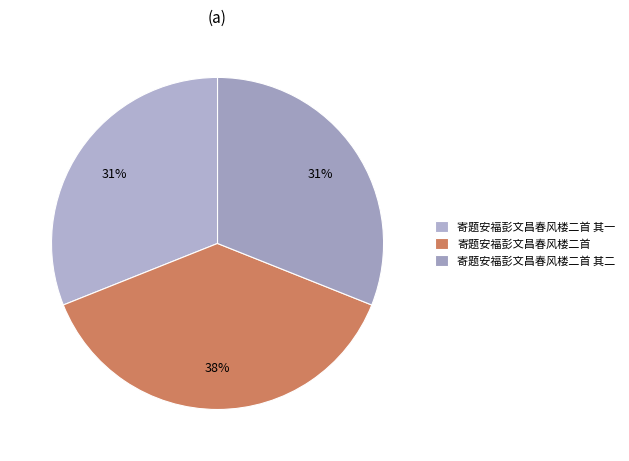

How much of the chart is everything except 寄题安福彭文昌春风楼二首 其二?

69.0%